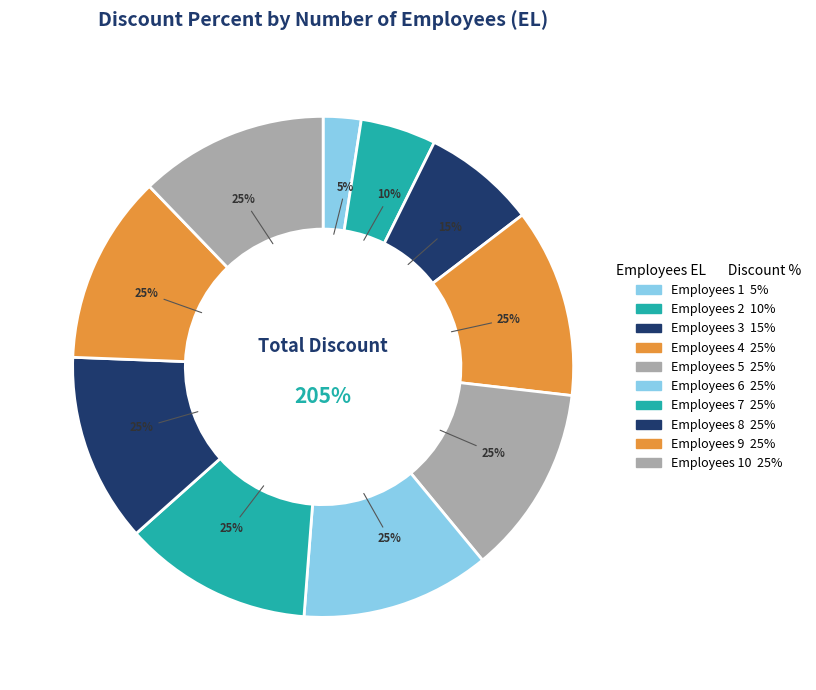

To the nearest percent, what percentage of the pie is 9?

12%